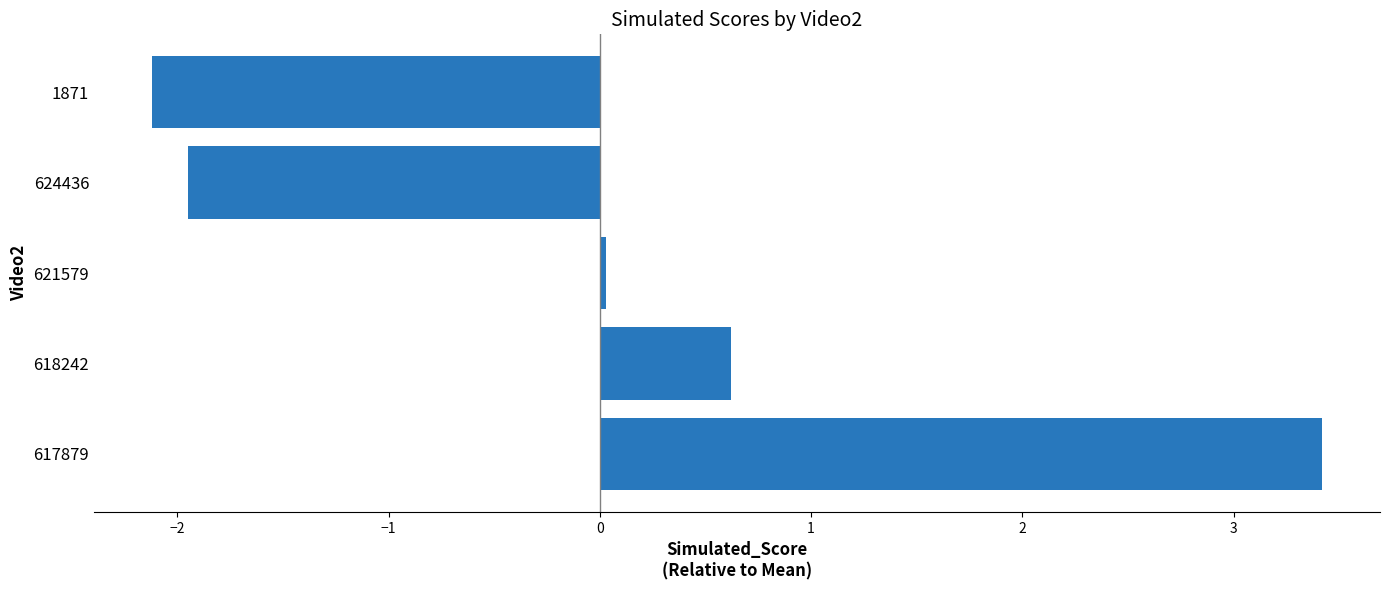

List the labels in order of value, largest first.

617879, 618242, 621579, 624436, 1871